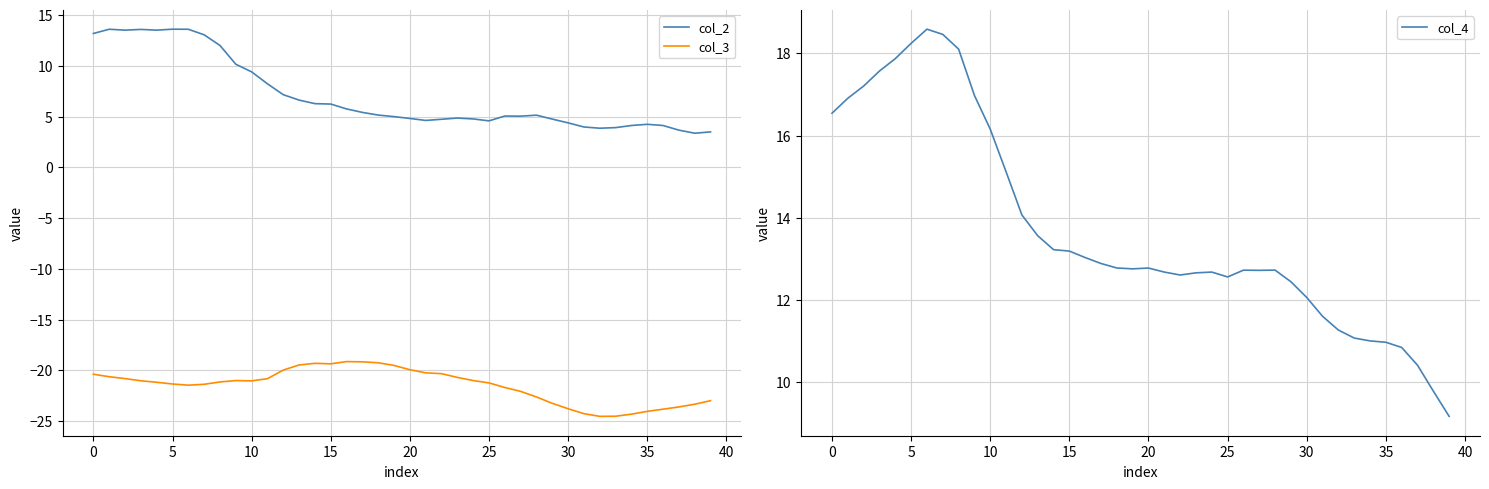

Where does the col_2 series first go above 5?

0